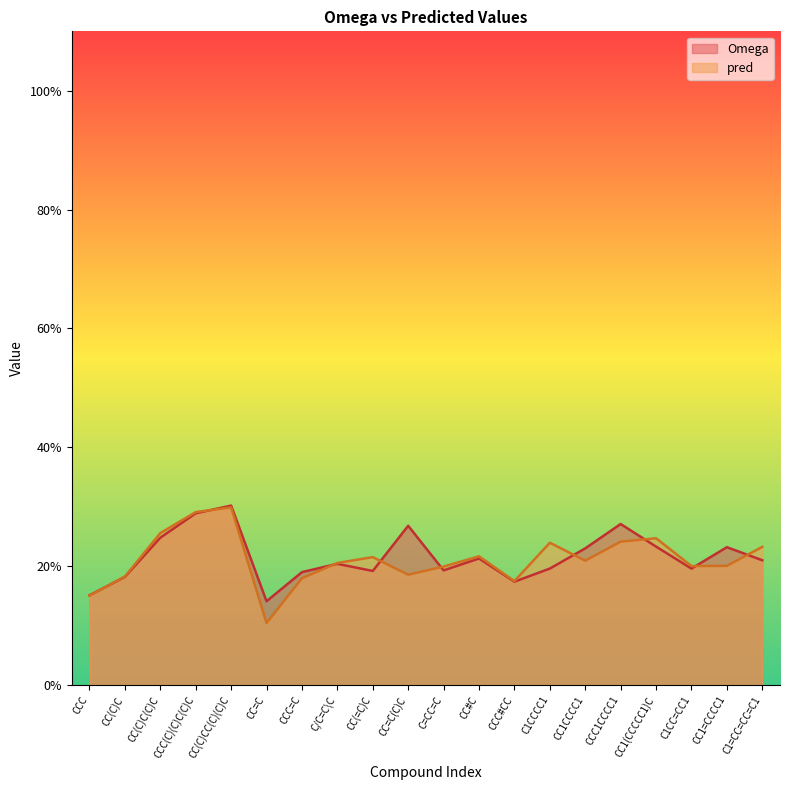

What are all the series names shown in the legend?

Omega, pred